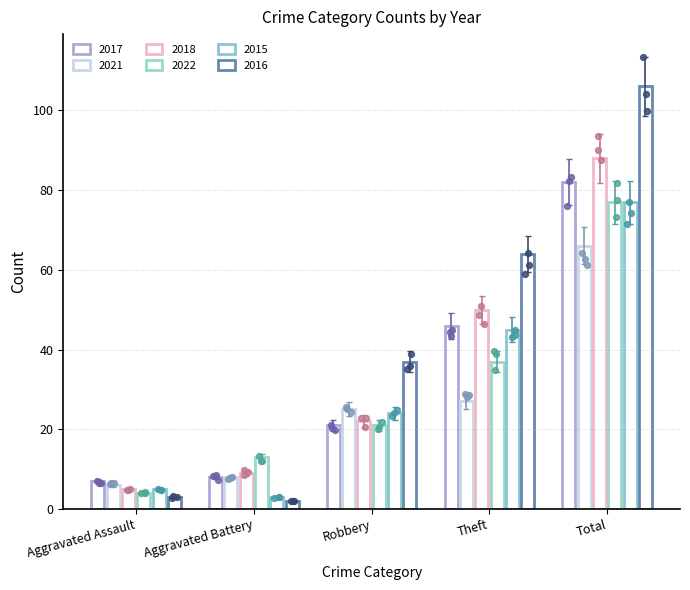

Which series has the largest total across all categories?

2016